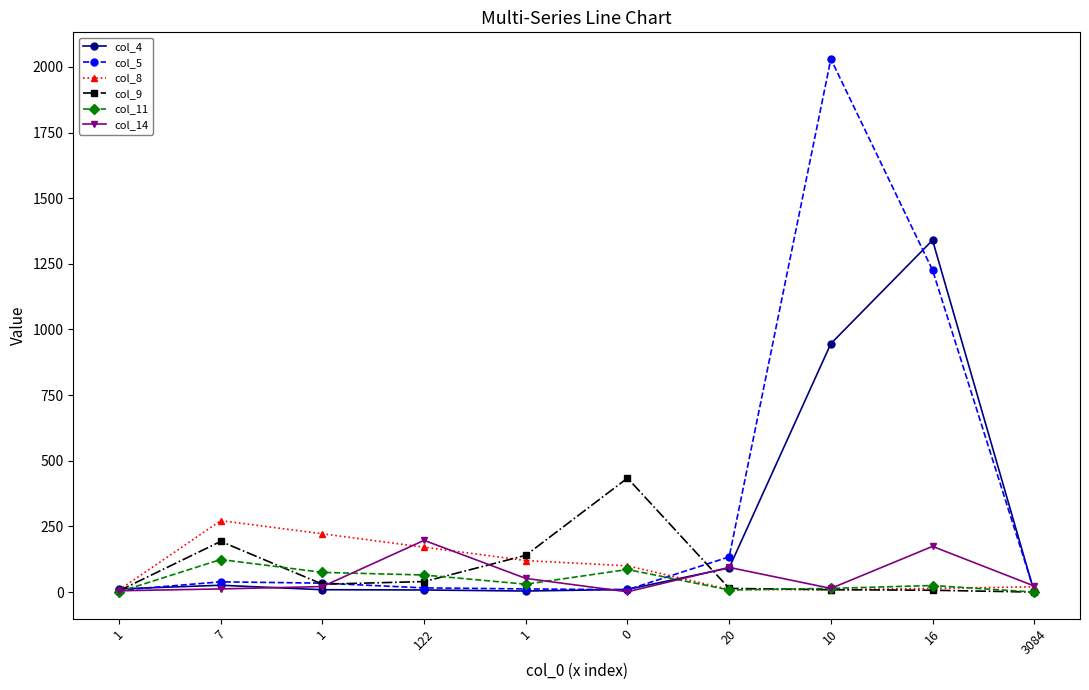

What are all the series names shown in the legend?

col_4, col_5, col_8, col_9, col_11, col_14